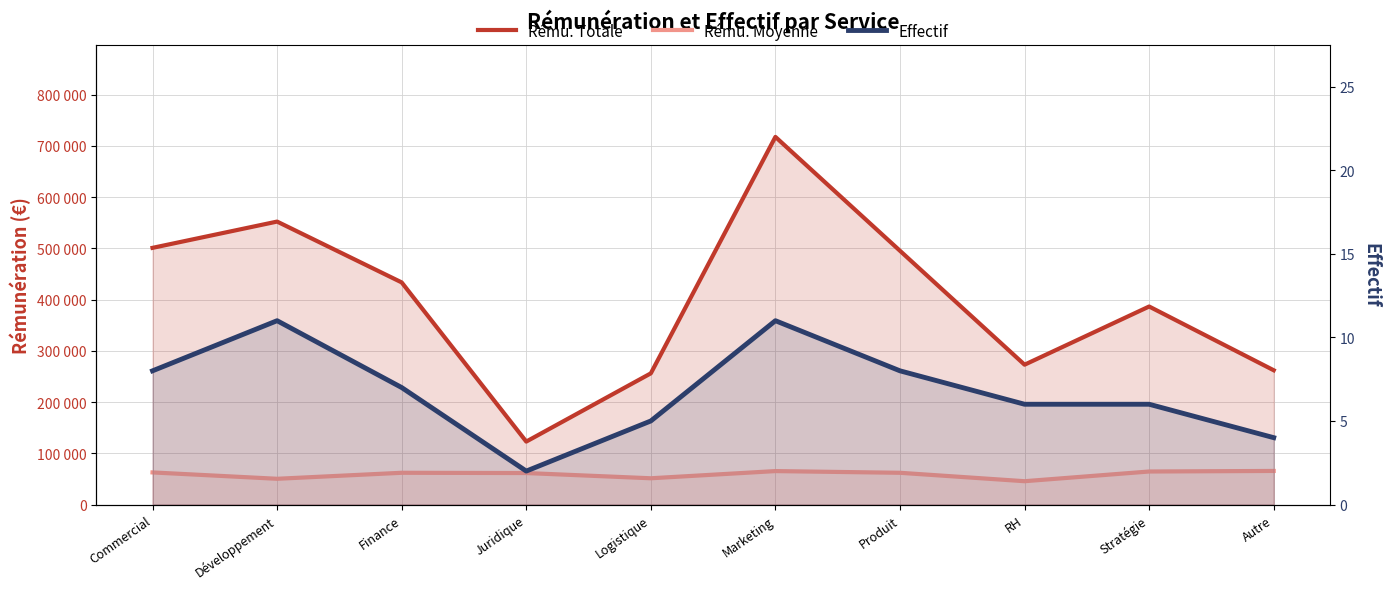

Which series has the largest total across all categories?

Rému. Totale